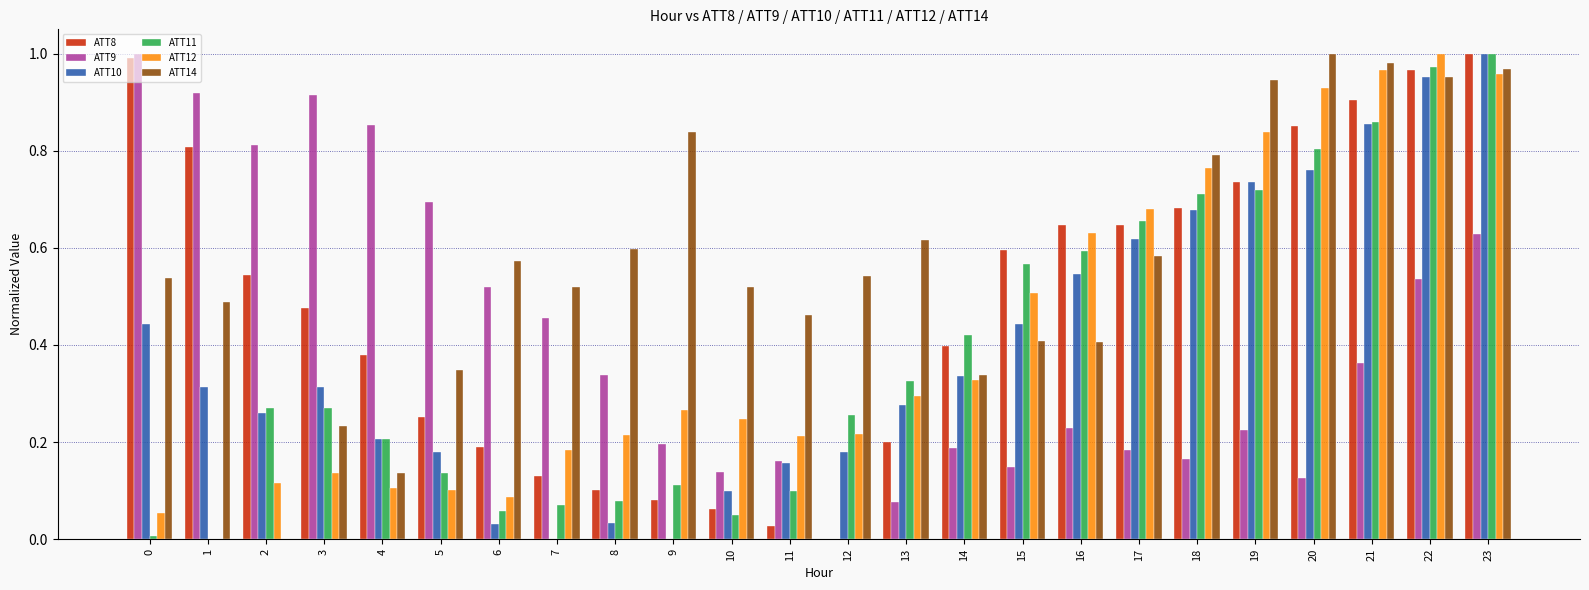

True or false: ATT8 has a value of 0.9 at 15.

False